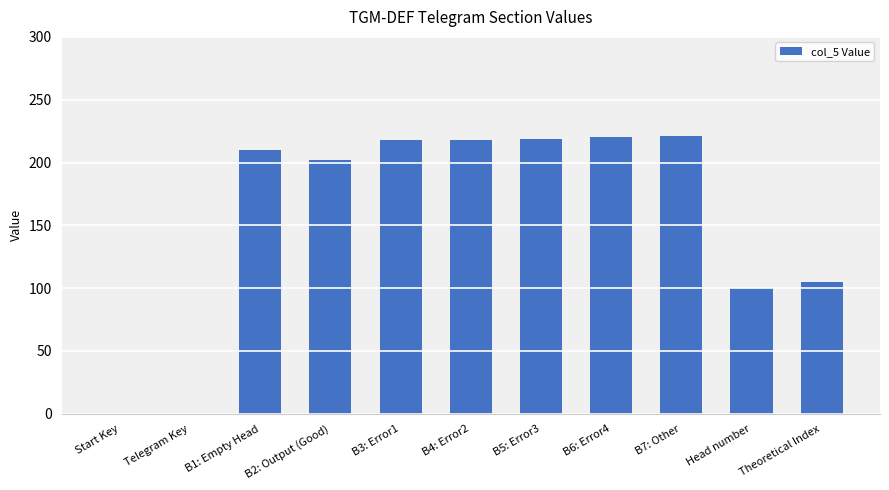

True or false: the data shows 100 at Head number.

True